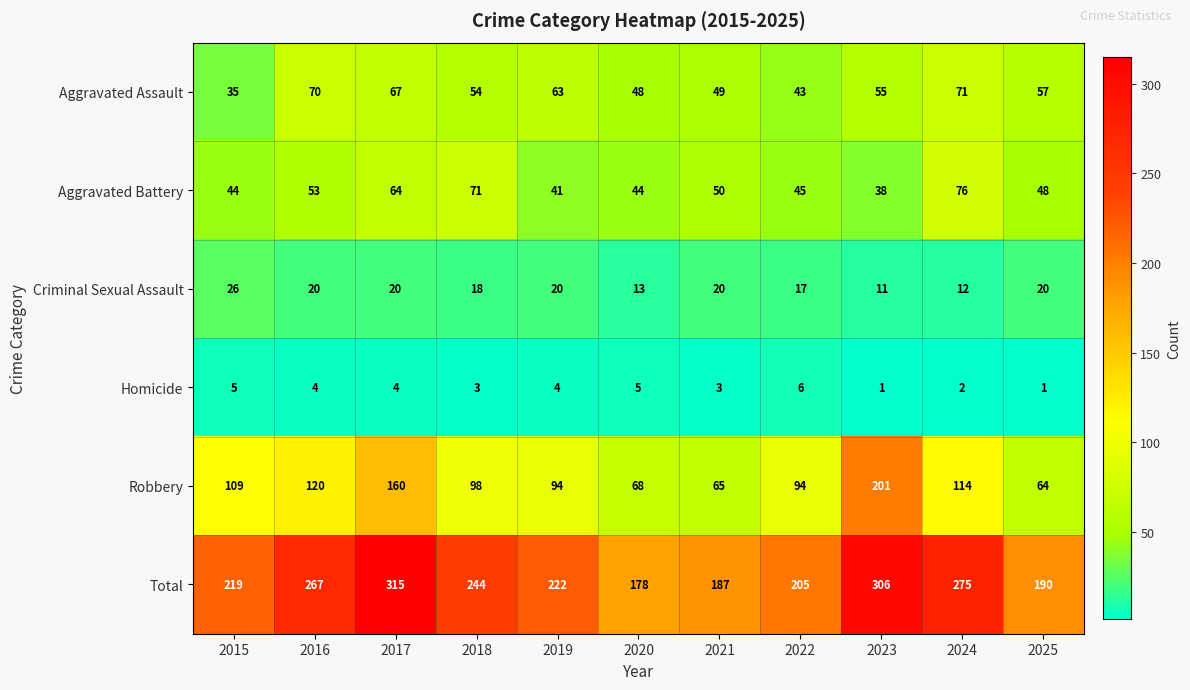

At which label does Total reach its peak?

2017